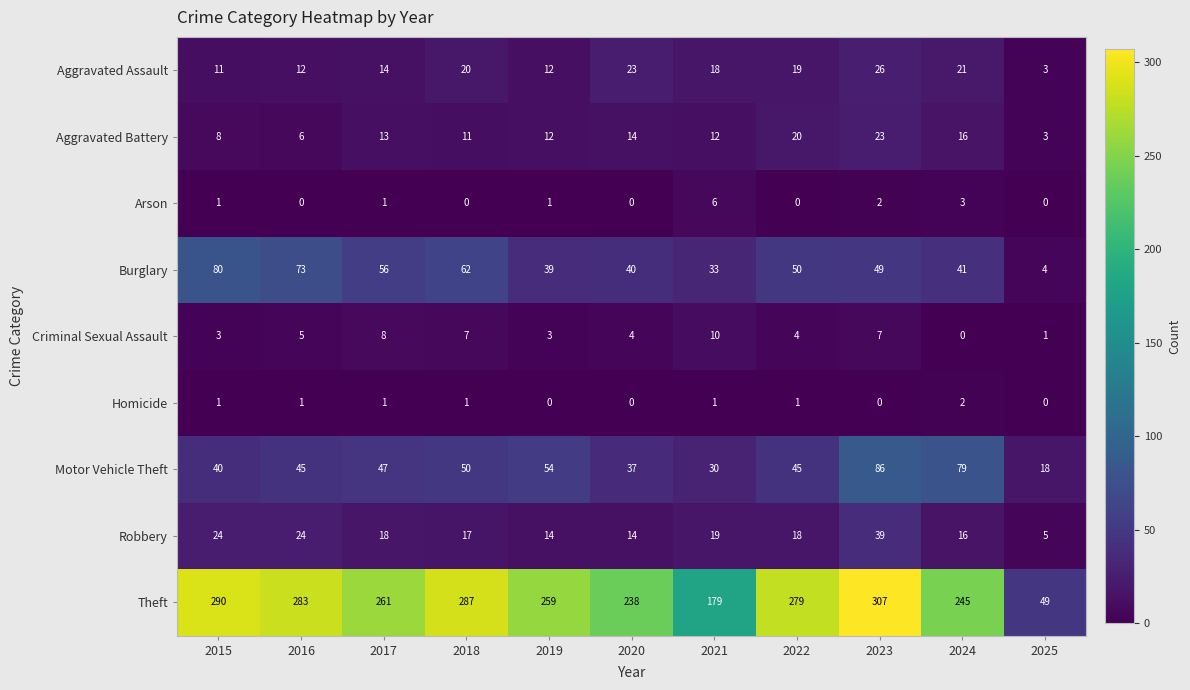

Which series has the largest total across all categories?

Theft